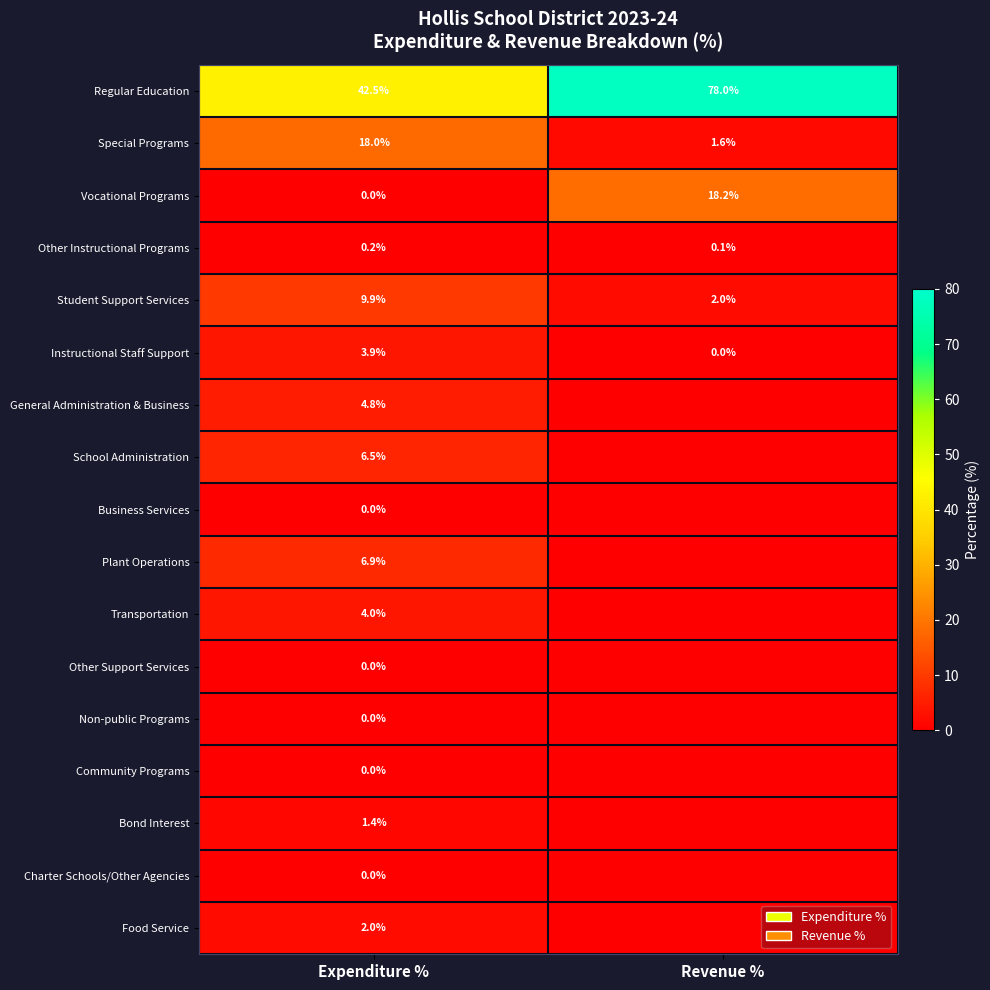

What is the difference between the highest and lowest values at Expenditure %?

42.5